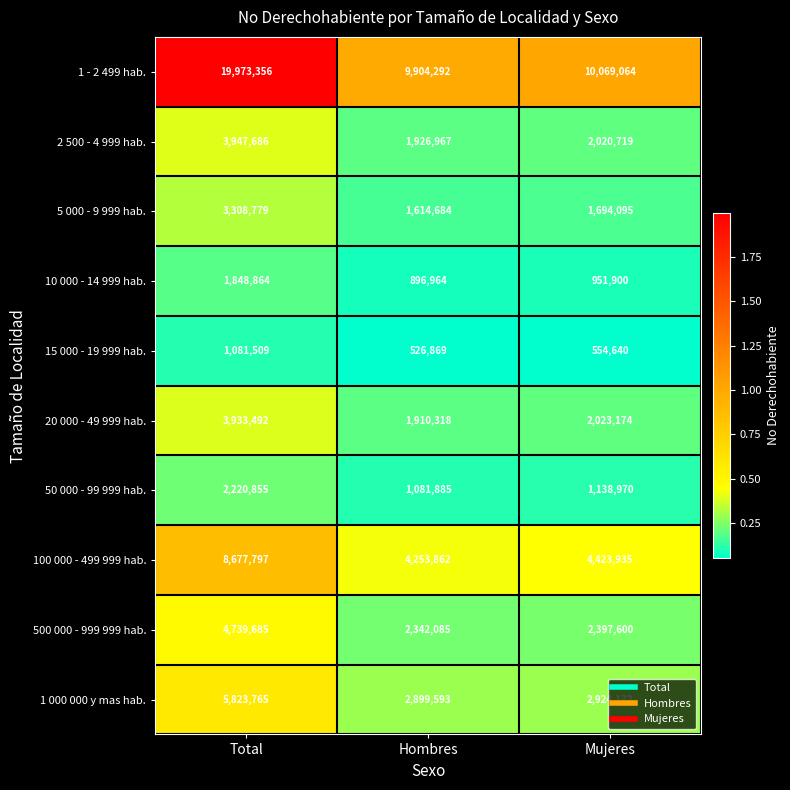

Rank the series by their maximum value, from highest to lowest.

1 - 2 499 hab., 100 000 - 499 999 hab., 1 000 000 y mas hab., 500 000 - 999 999 hab., 2 500 - 4 999 hab., 20 000 - 49 999 hab., 5 000 - 9 999 hab., 50 000 - 99 999 hab., 10 000 - 14 999 hab., 15 000 - 19 999 hab.